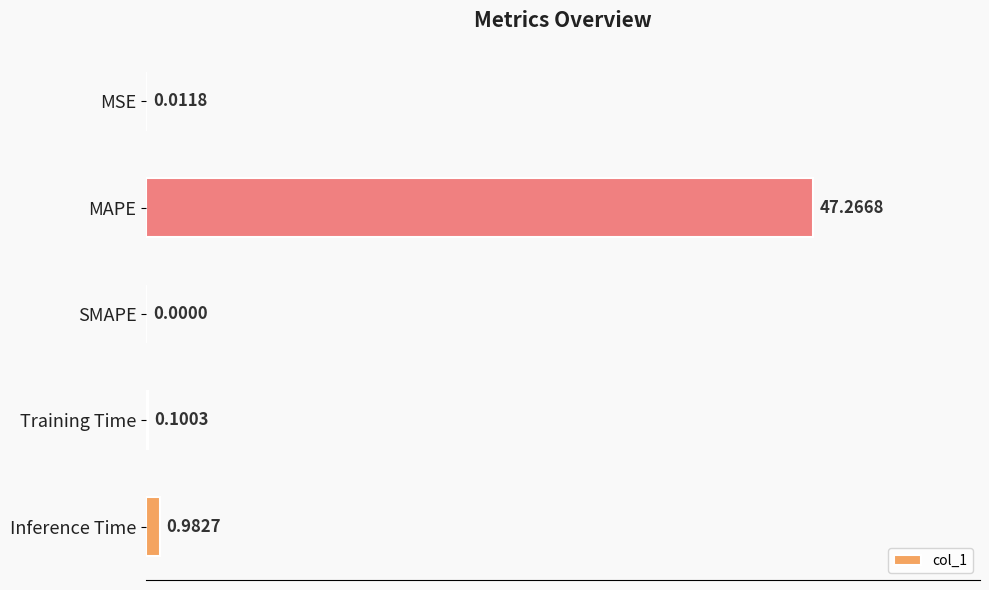

Which label corresponds to the largest value in the chart?

MAPE